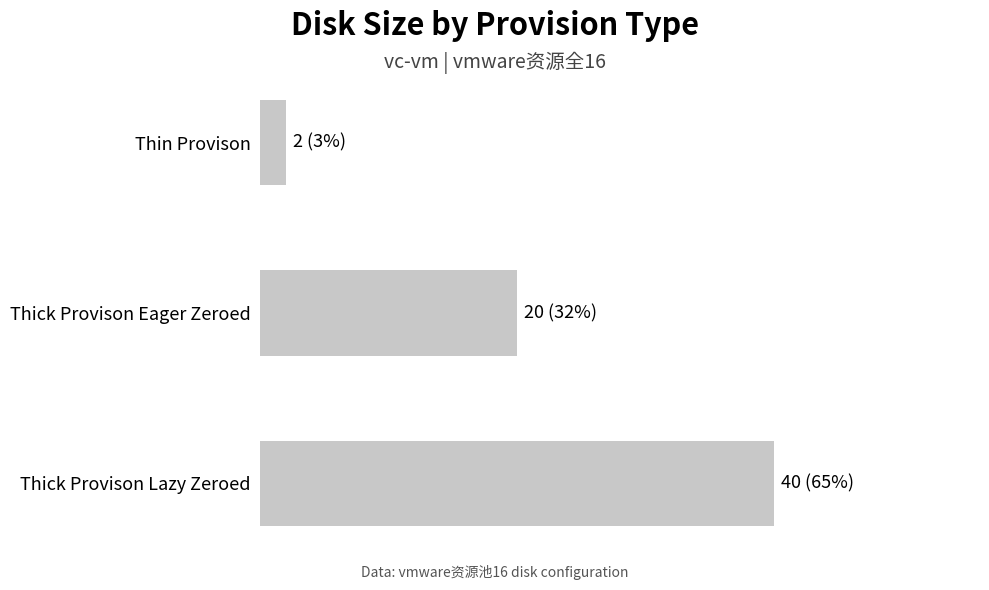

What is the smallest value displayed?

2